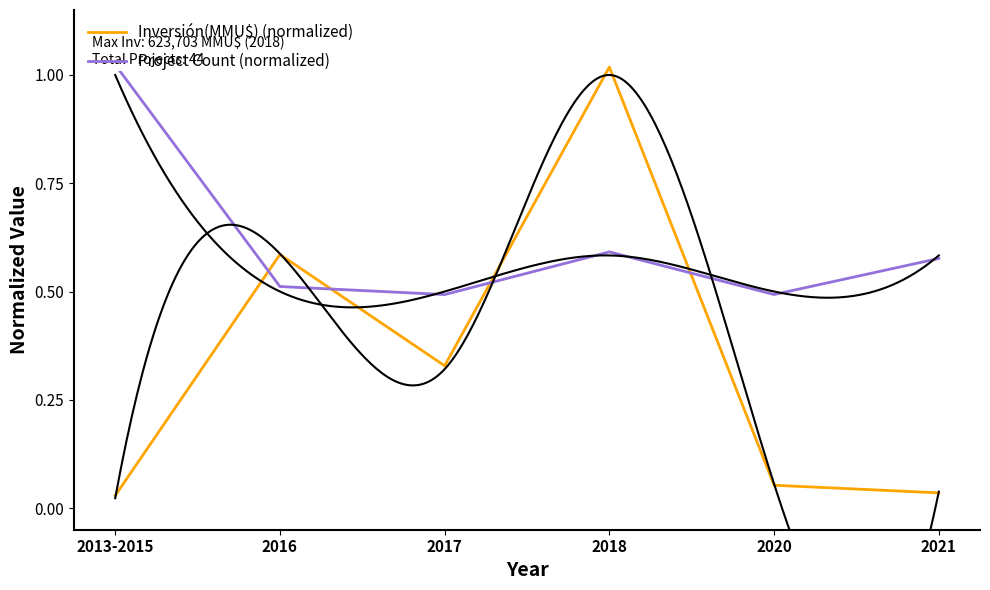

Which category has the lowest value across all series?

2013-2015